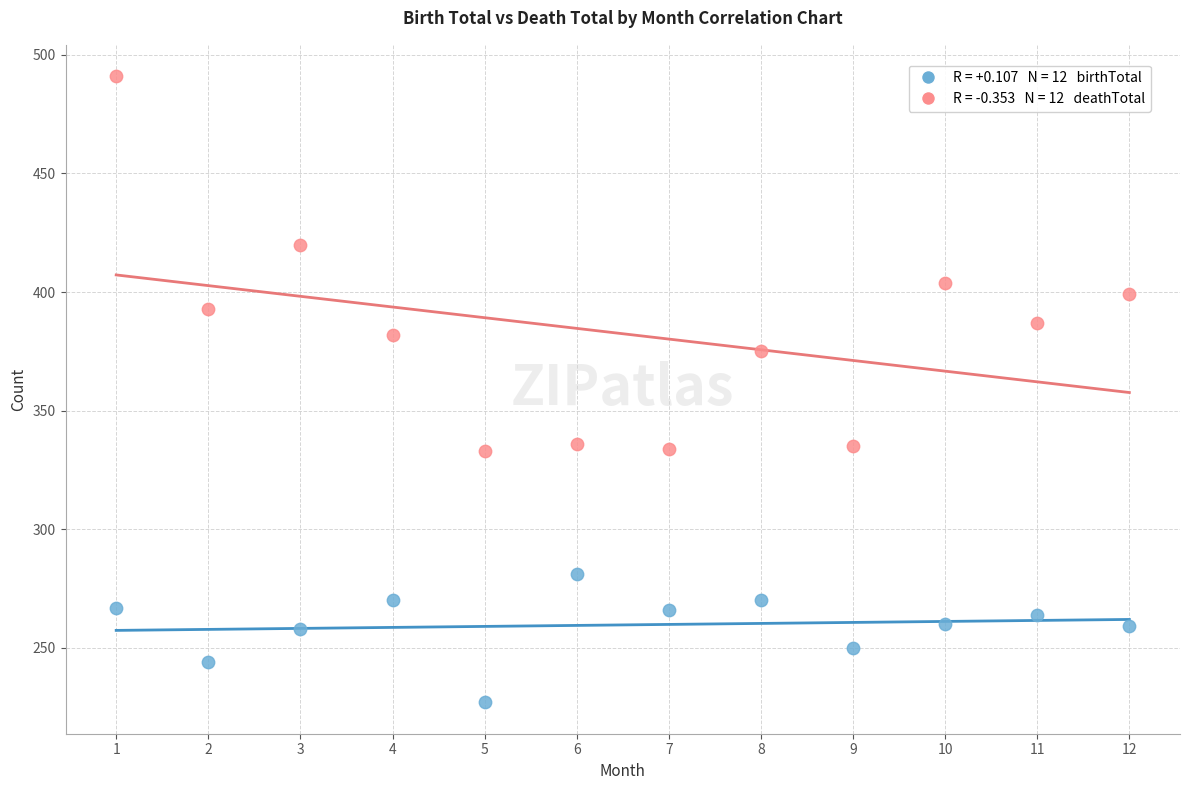

Across all series, what Y value is closest to 359?

375